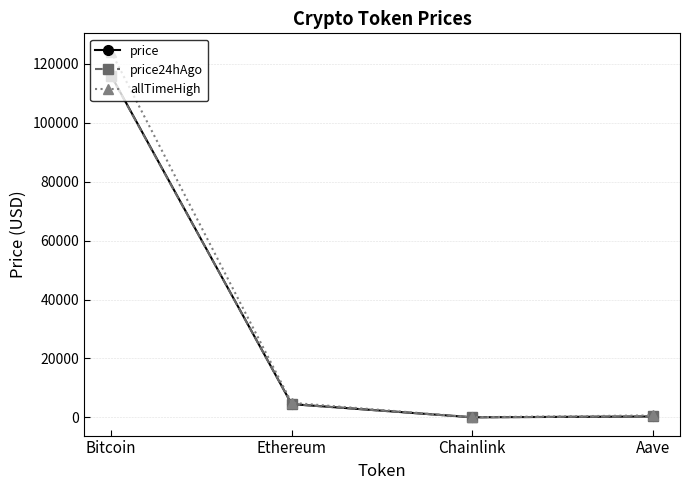

What is the sum of the allTimeHigh values at Chainlink and Aave?

714.4